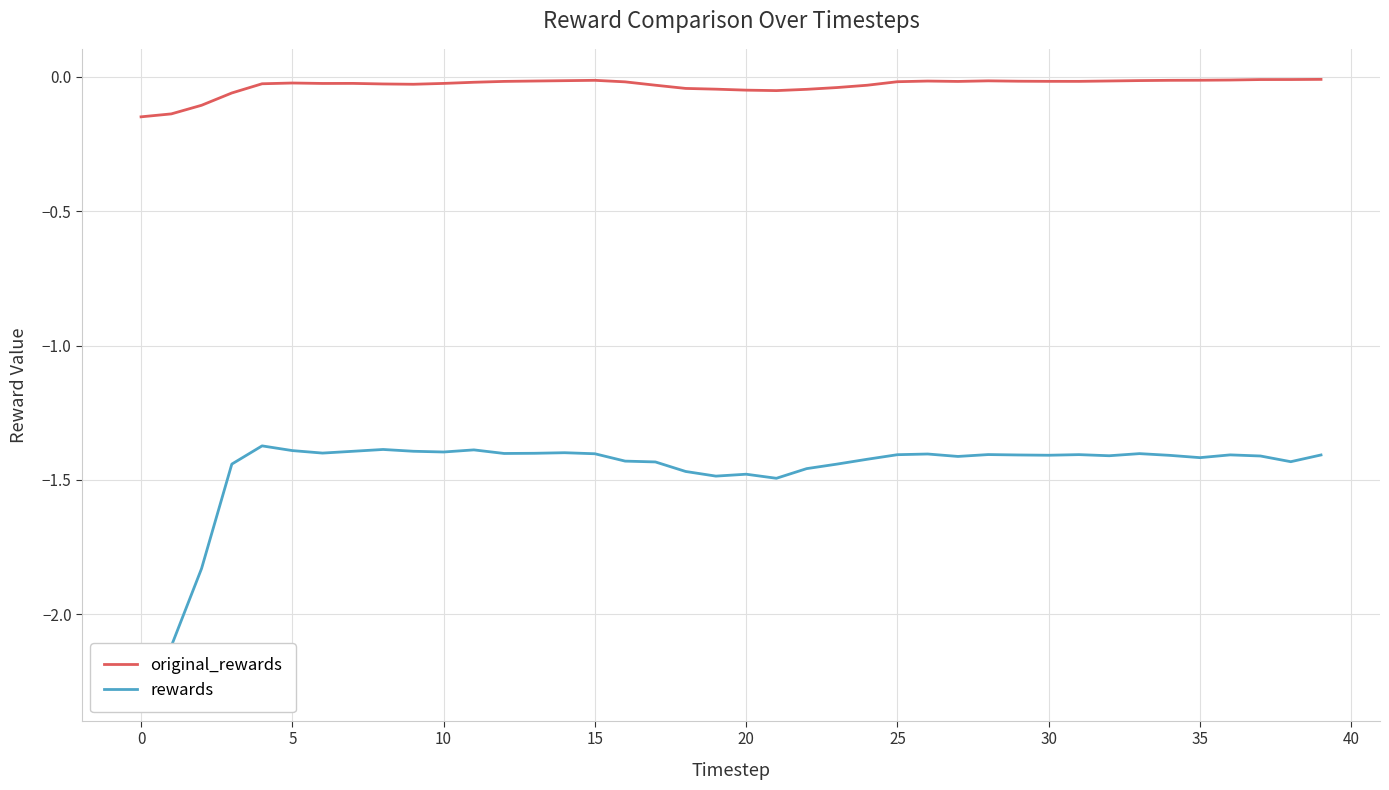

Where is original_rewards nearest to the value 0?

39